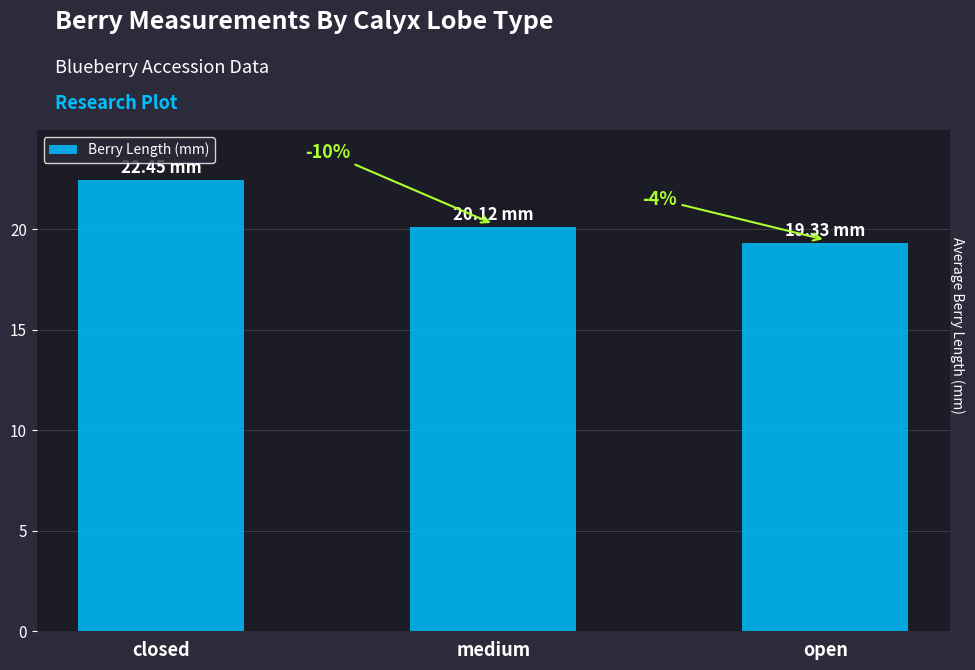

List the labels in order of value, largest first.

closed, medium, open